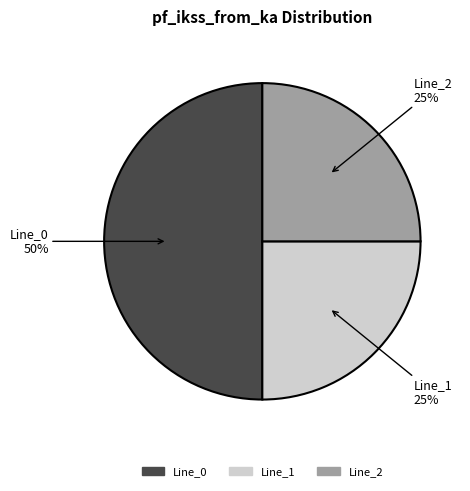

To the nearest percent, what is the difference between the largest and smallest slice percentages?

25%